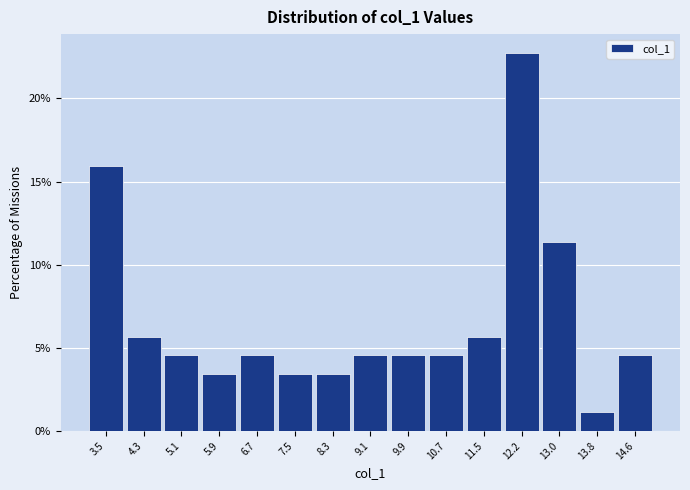

Reading left to right, transcribe all the data shown in this chart.

3.5=15.9	4.3=5.7	5.1=4.5	5.9=3.4	6.7=4.5	7.5=3.4	8.3=3.4	9.1=4.5	9.9=4.5	10.7=4.5	11.5=5.7	12.2=22.7	13.0=11.4	13.8=1.1	14.6=4.5